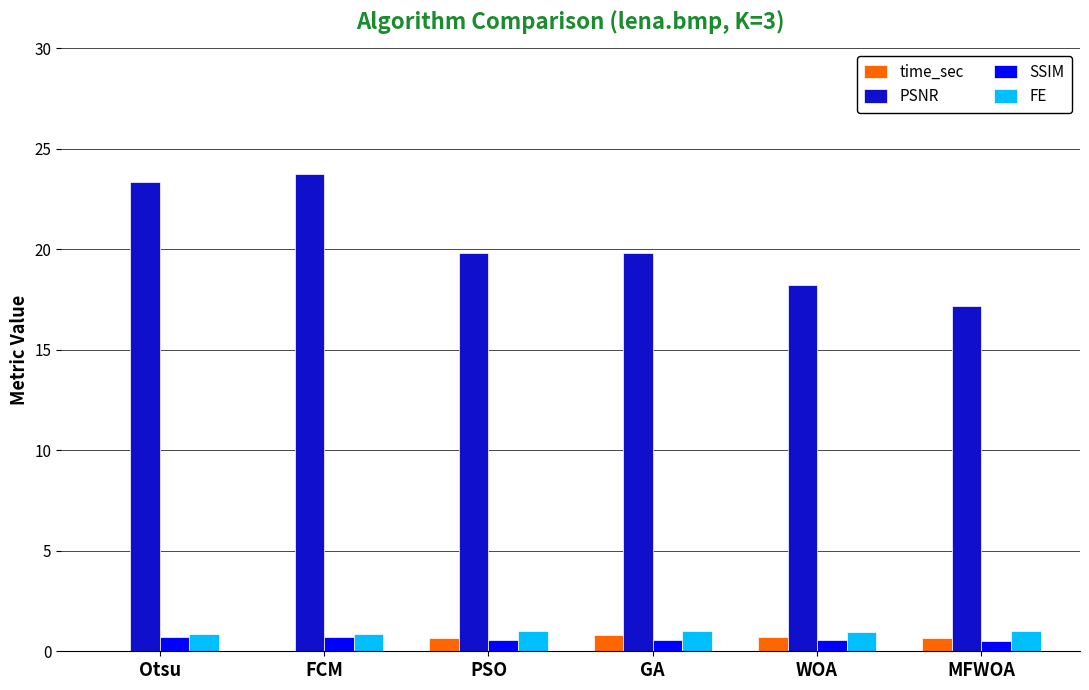

Is the value of SSIM at Otsu greater than the value of PSNR at MFWOA?

No